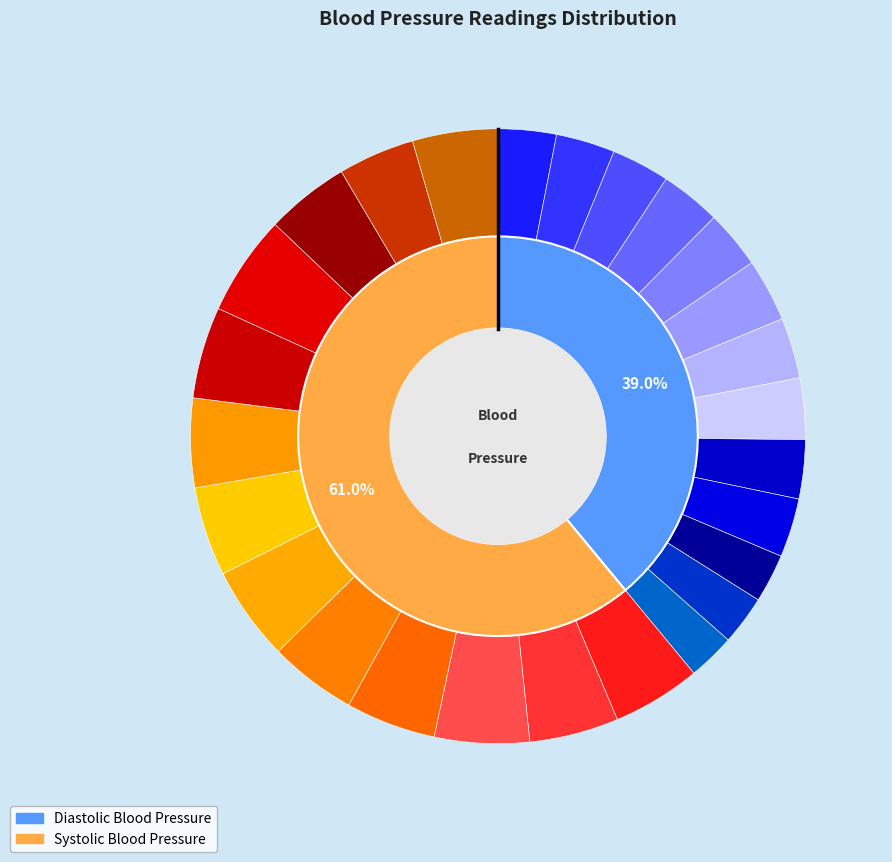

To the nearest percent, what is the difference between the largest and smallest slice percentages?

2%